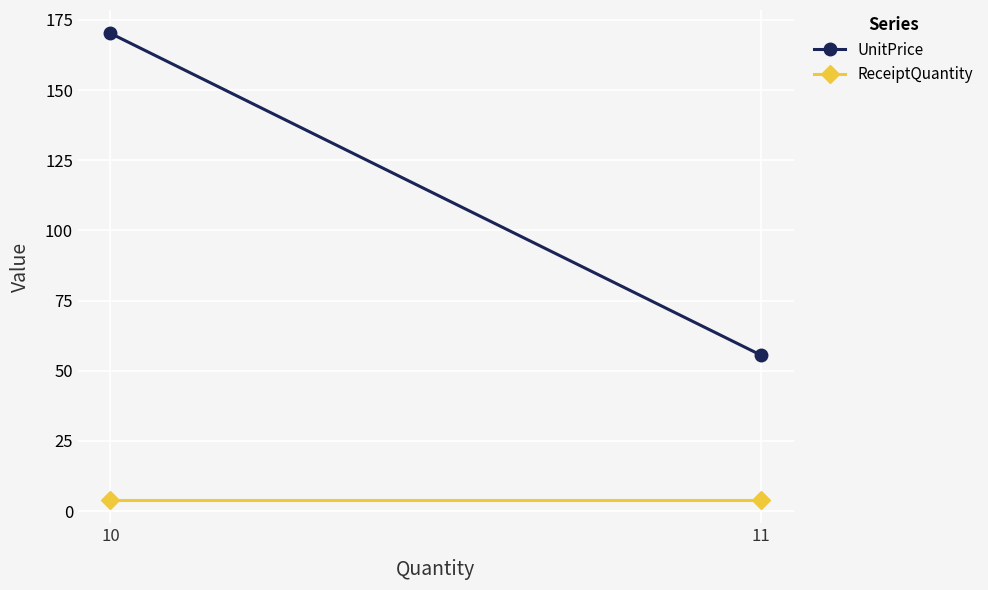

List the labels in order of UnitPrice value, smallest first.

11, 10